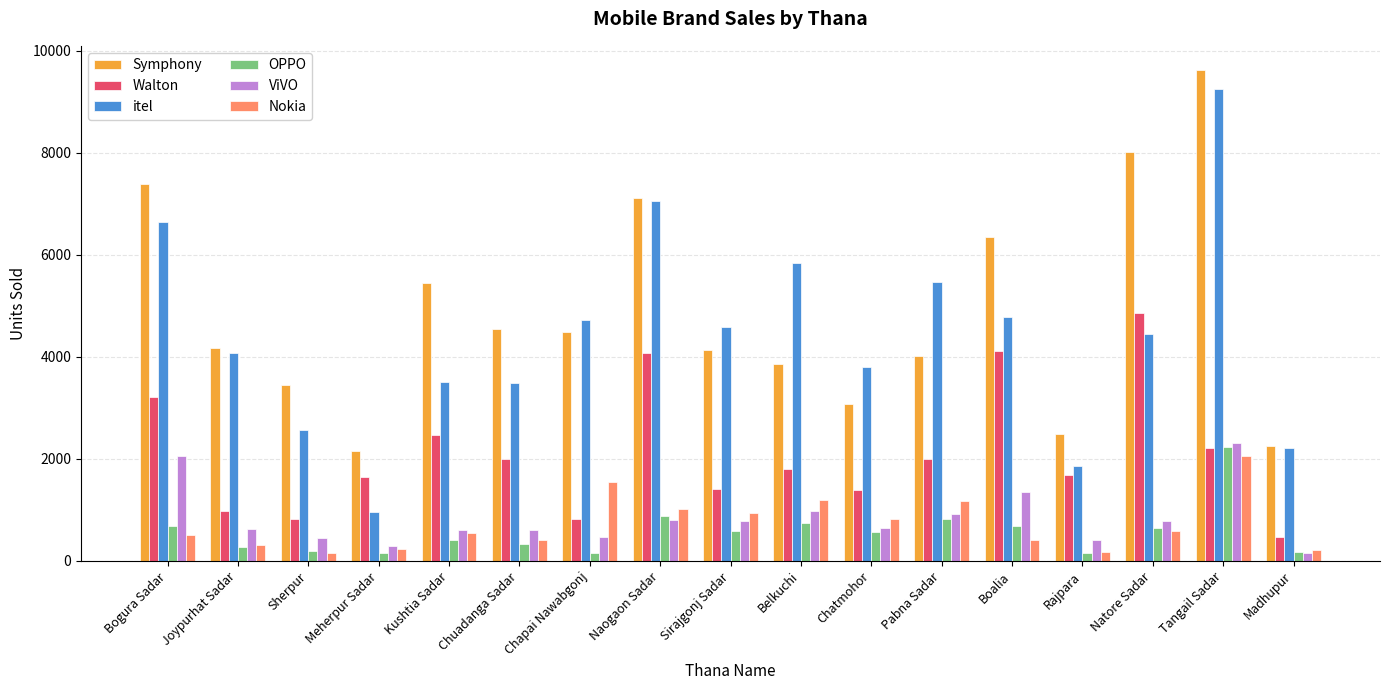

Is the value of Symphony at Chuadanga Sadar greater than the value of ViVO at Chapai Nawabgonj?

Yes